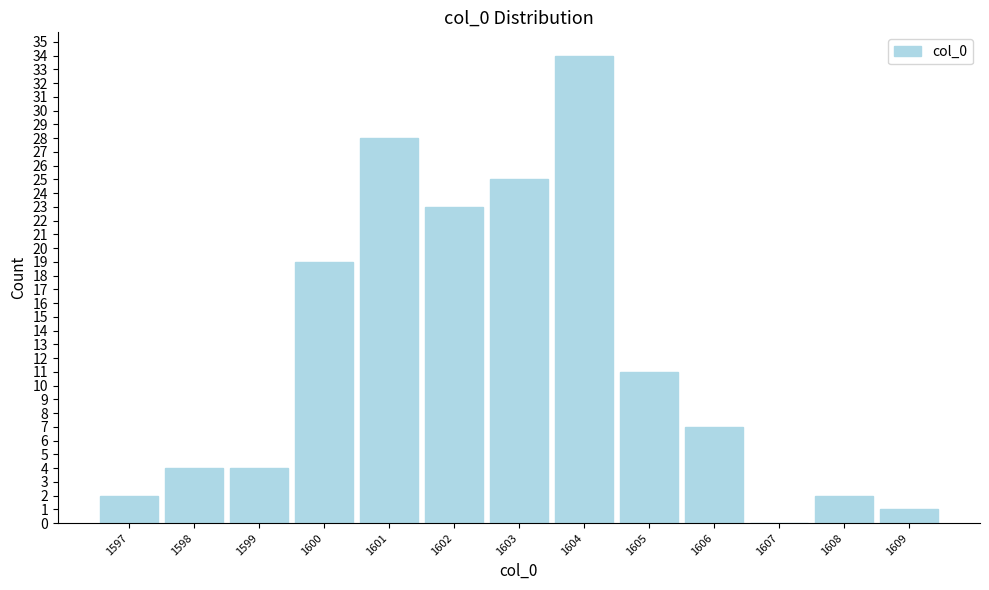

Over which range of the x-axis is the bar tallest?

1603.5 to 1604.5